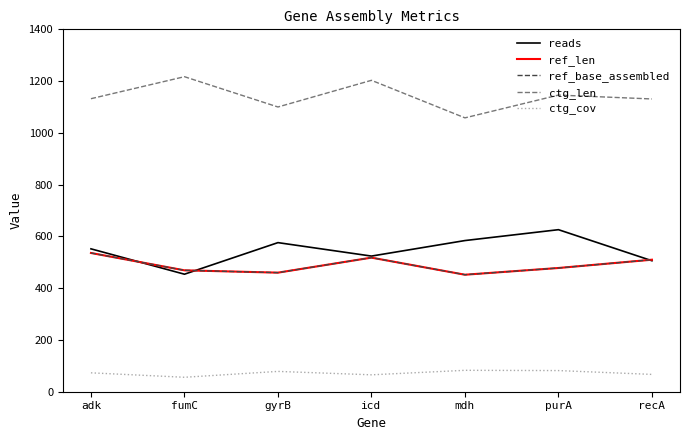

Count the number of categories in the chart.

7